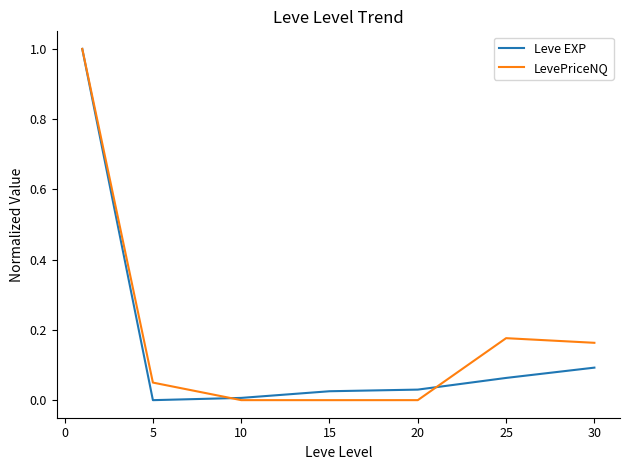

What is the highest value of the LevePriceNQ series?

1.0